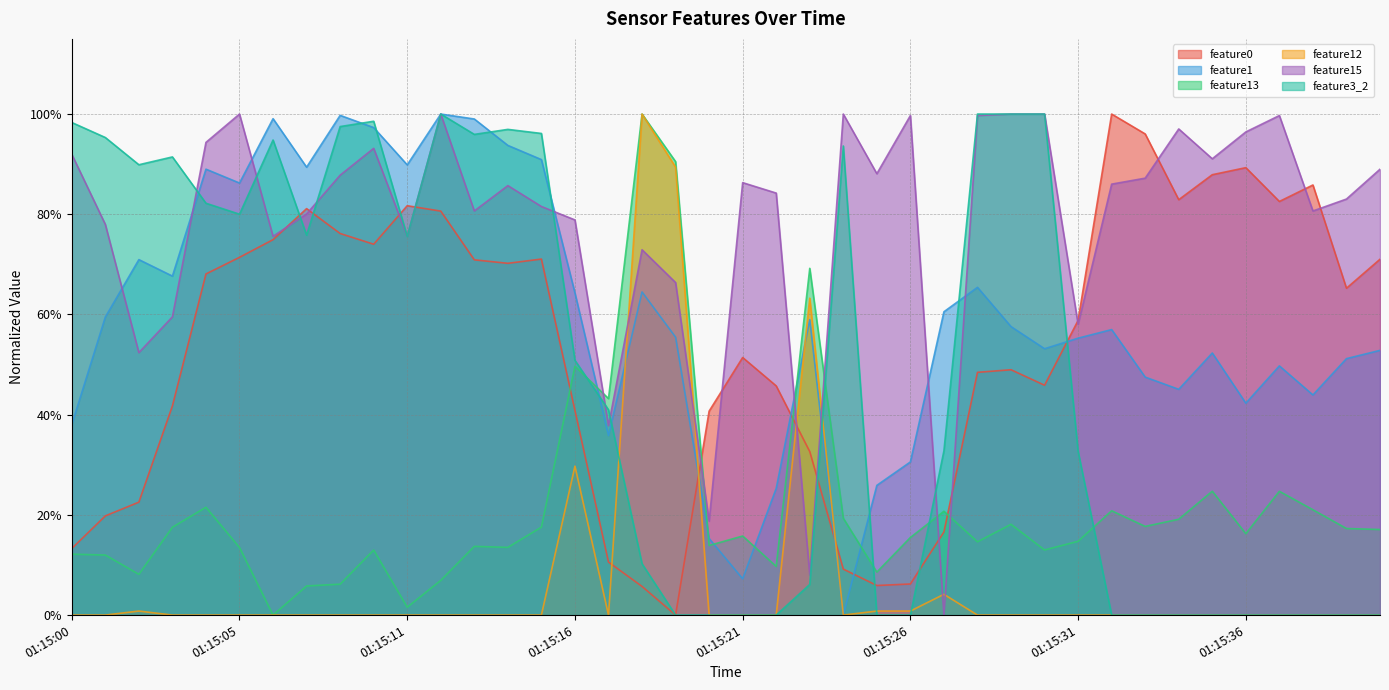

True or false: feature13 has a value of 0.2 at 01:15:37.

True